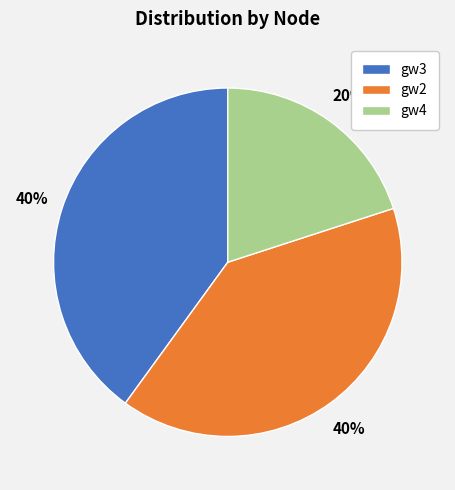

How many segments does this pie chart have?

3